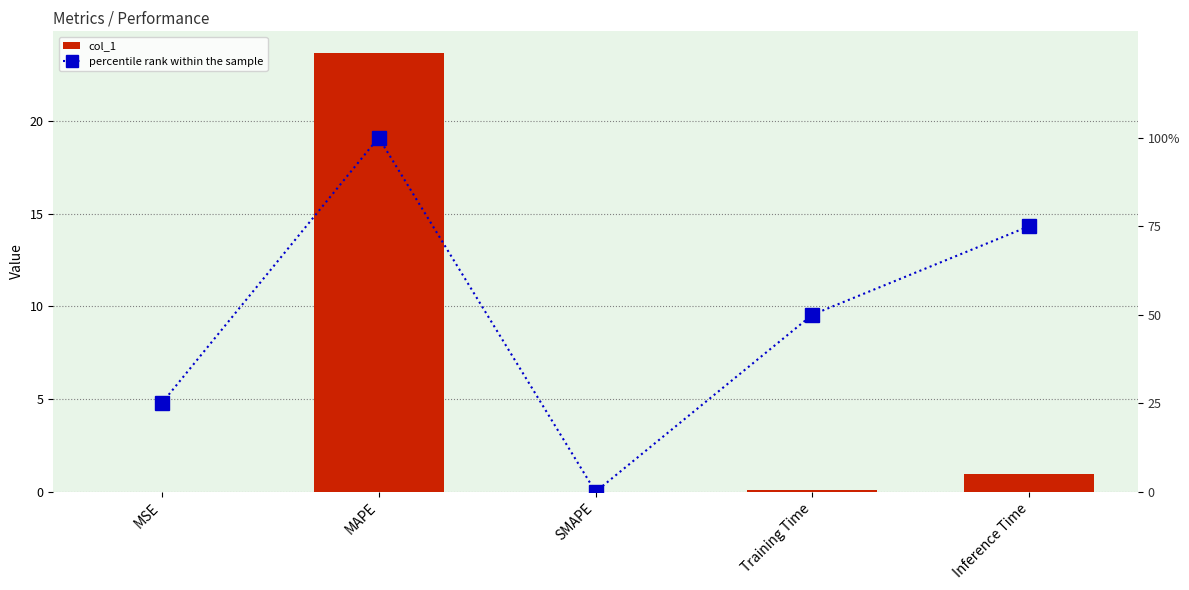

What is the label of the 1st bar from the left?

MSE